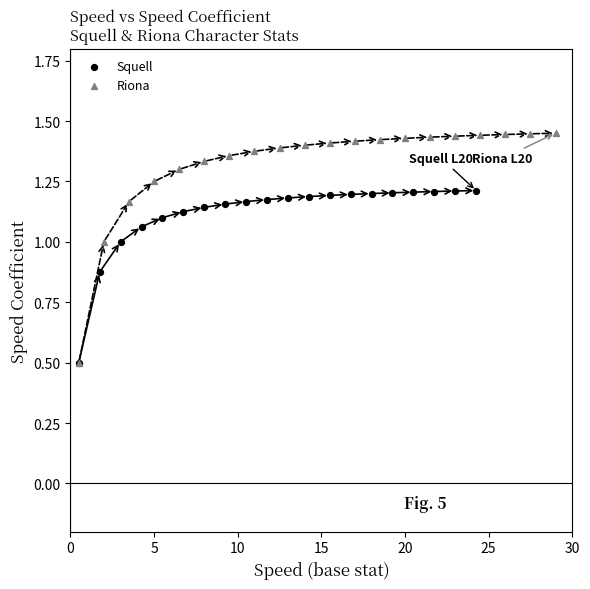

Which series has the largest Y range (max minus min)?

Riona